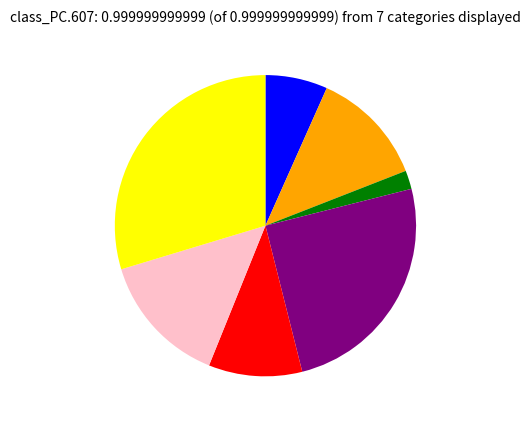

Does any single category account for the majority?

No